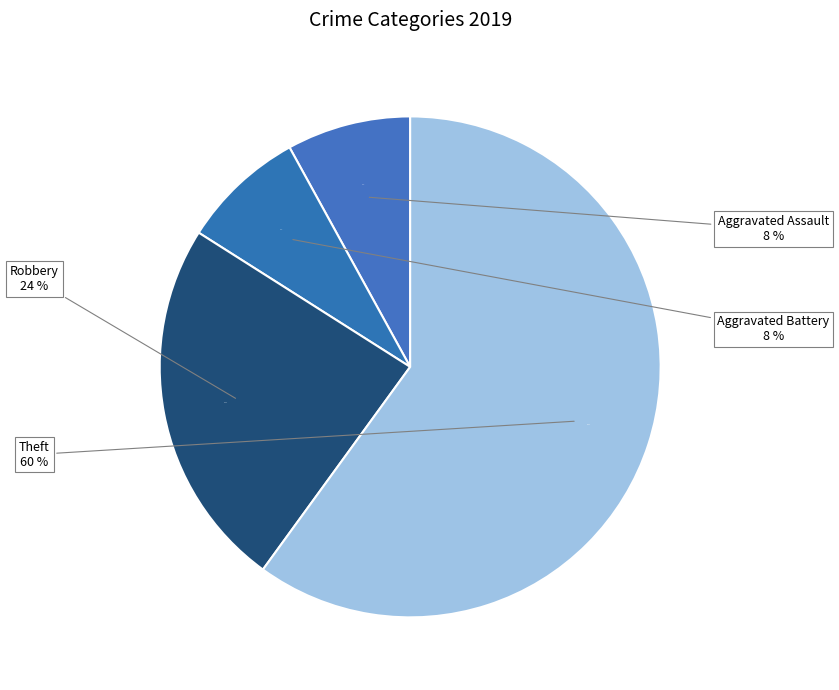

Is it true that Theft is 71% of the pie?

False